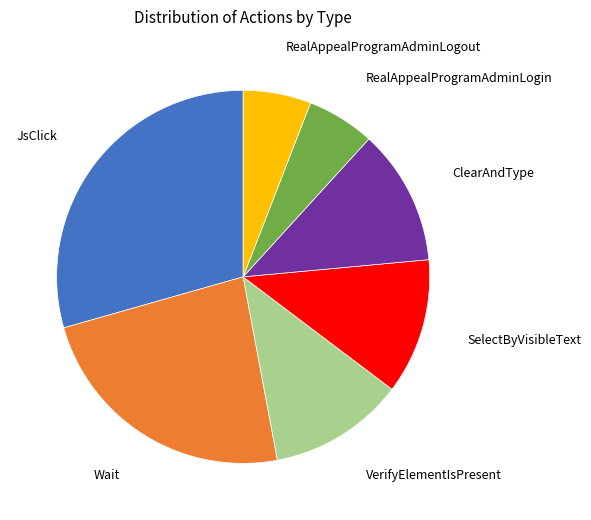

Is there any slice that represents more than half of the pie?

No